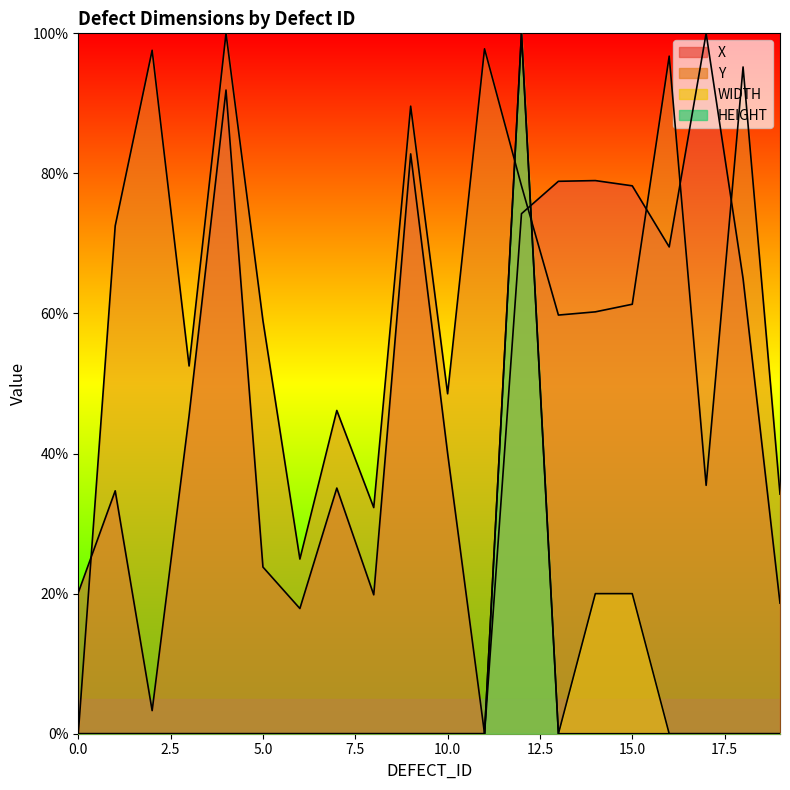

At 14, list the series in order from largest to smallest.

X, Y, WIDTH, HEIGHT